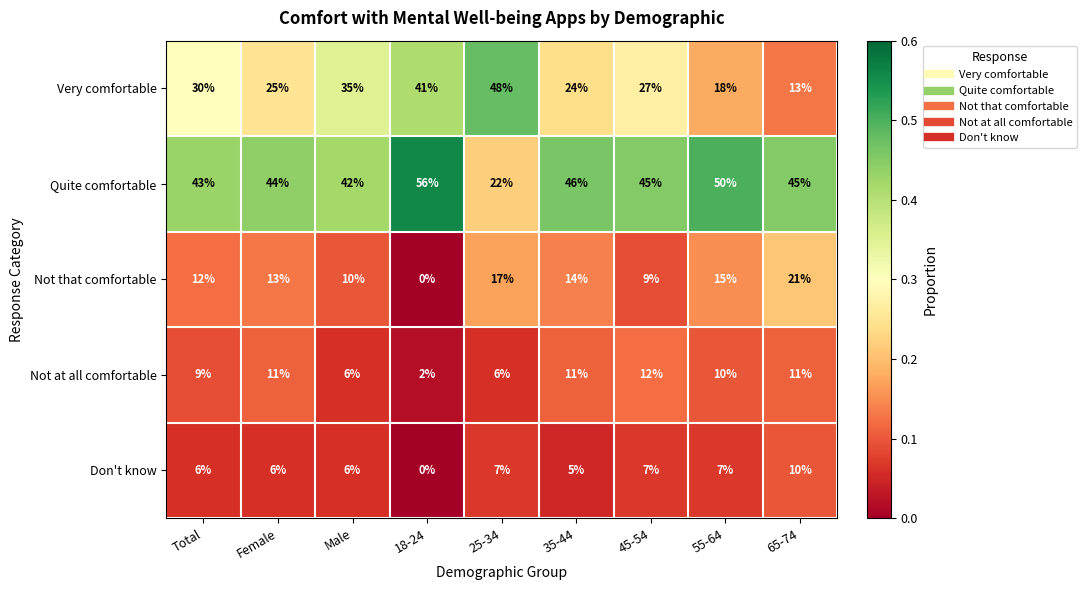

Which series has the largest range (max minus min)?

Very comfortable